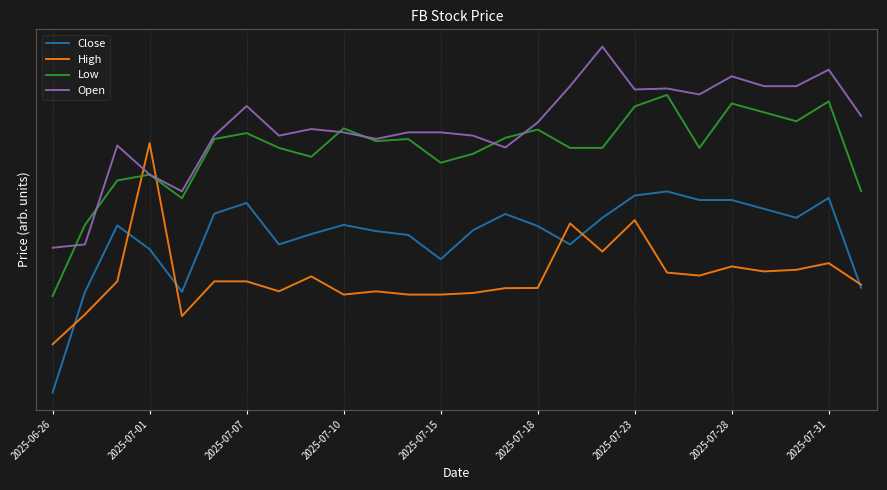

Does the chart have visible grid lines?

Yes